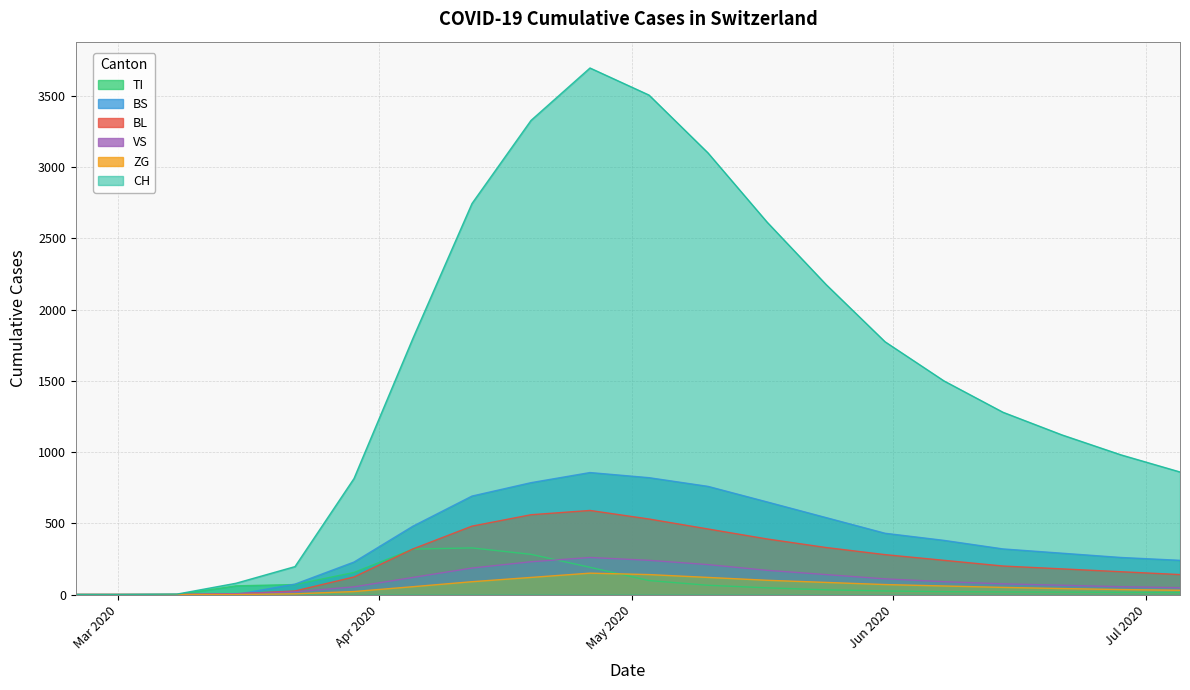

What is the average value of the VS series?

104